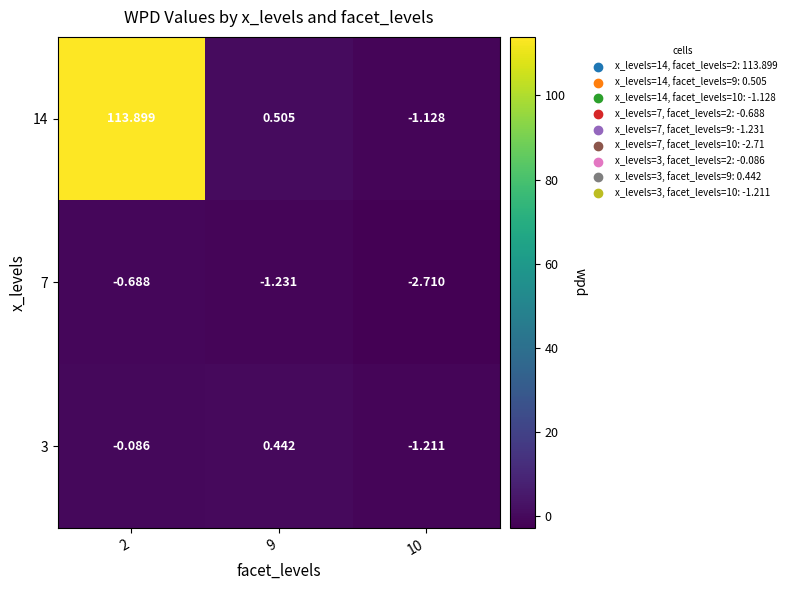

Which series changed the most between 2 and 9?

14